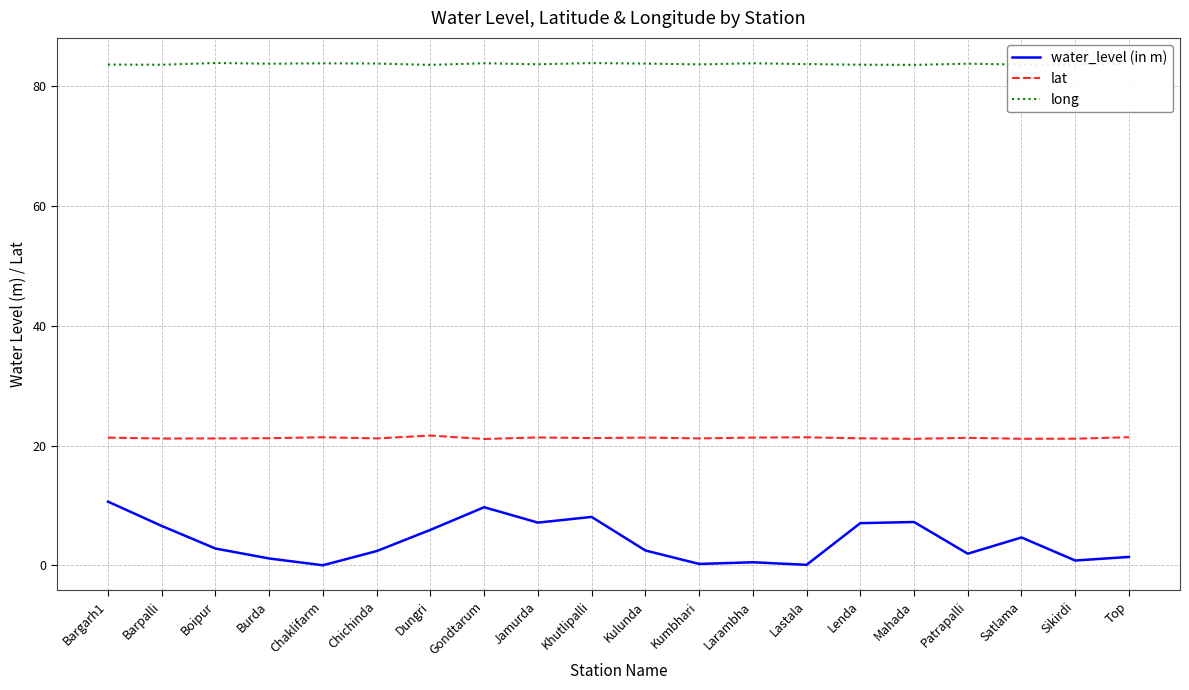

What is the difference between the highest and lowest values at Satlama?

78.9